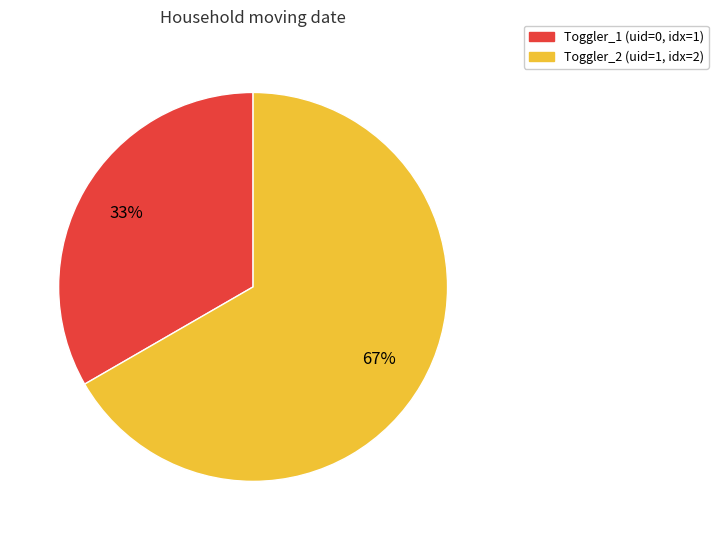

Approximately how many times larger is the value at Toggler_2 compared to Toggler_1?

2.0